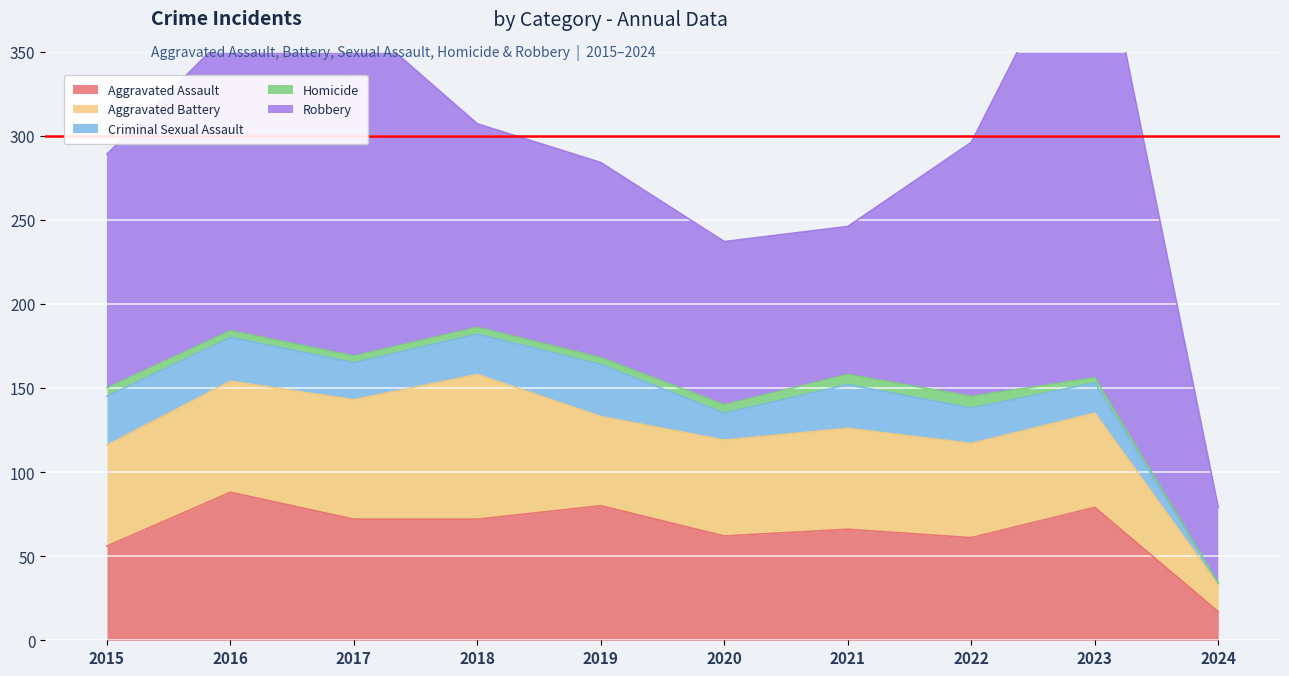

At which label is Aggravated Assault closest to 52?

2015